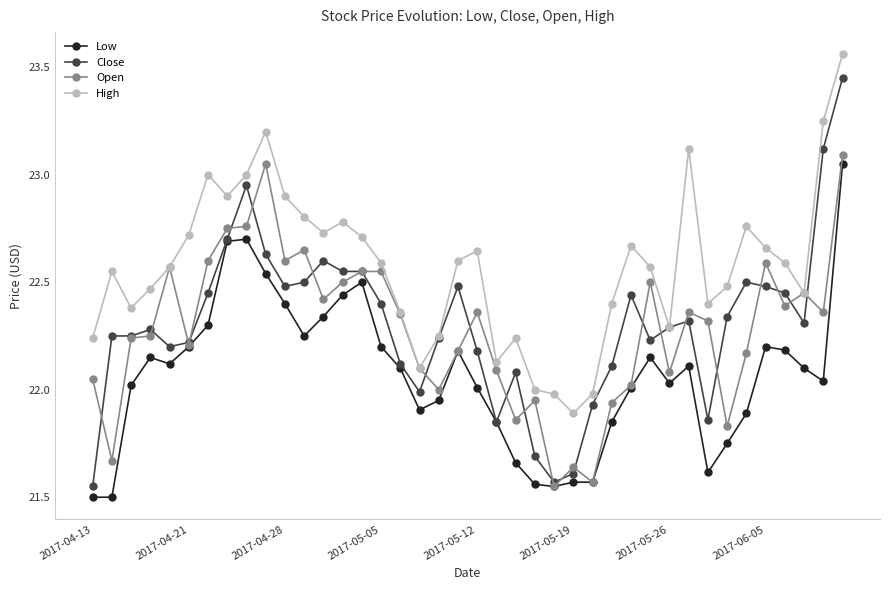

Which series has the widest spread of values?

Close